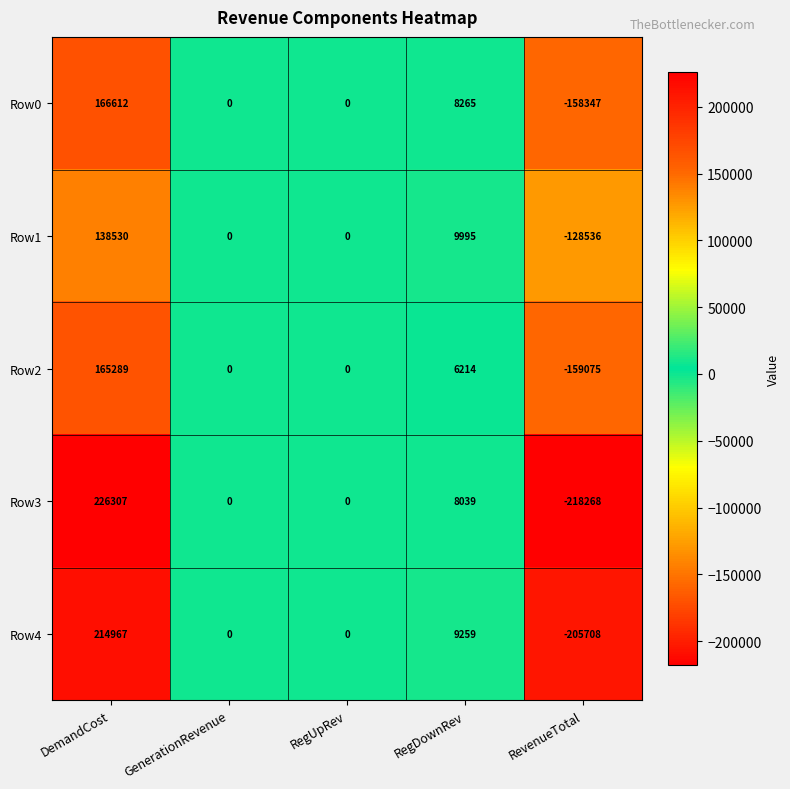

What is the greatest value displayed?

226307